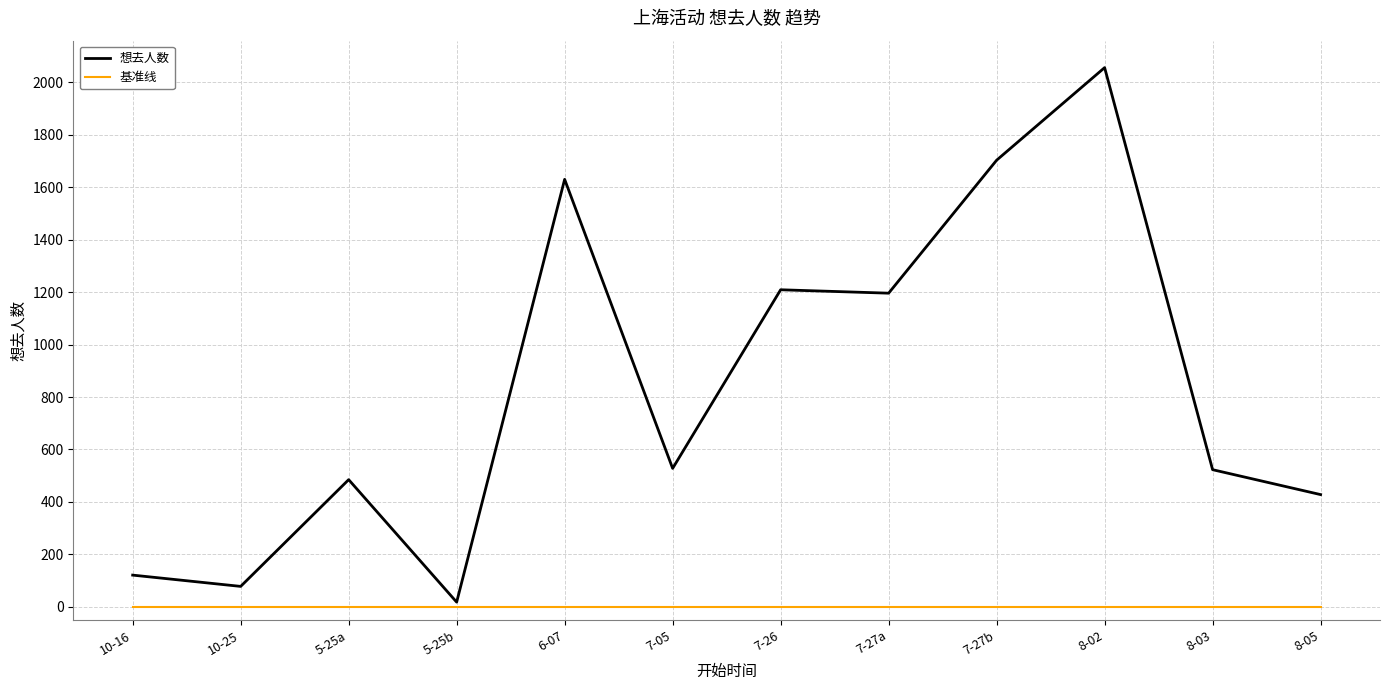

The value of 基准线 at 6-07 is 0. True or false?

True